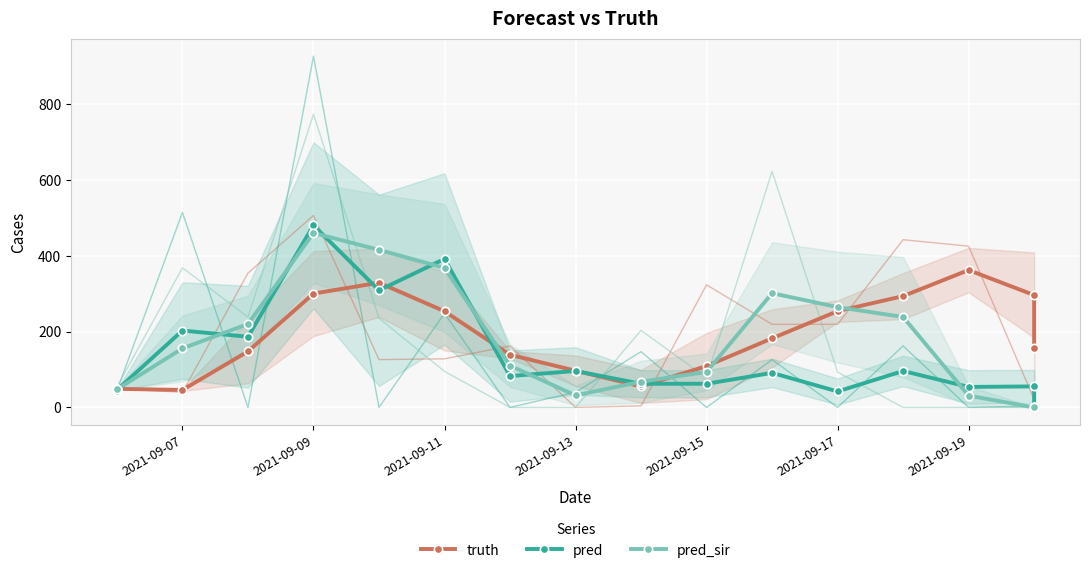

Between 2021-09-17 and 2021-09-09, which is larger?

2021-09-09